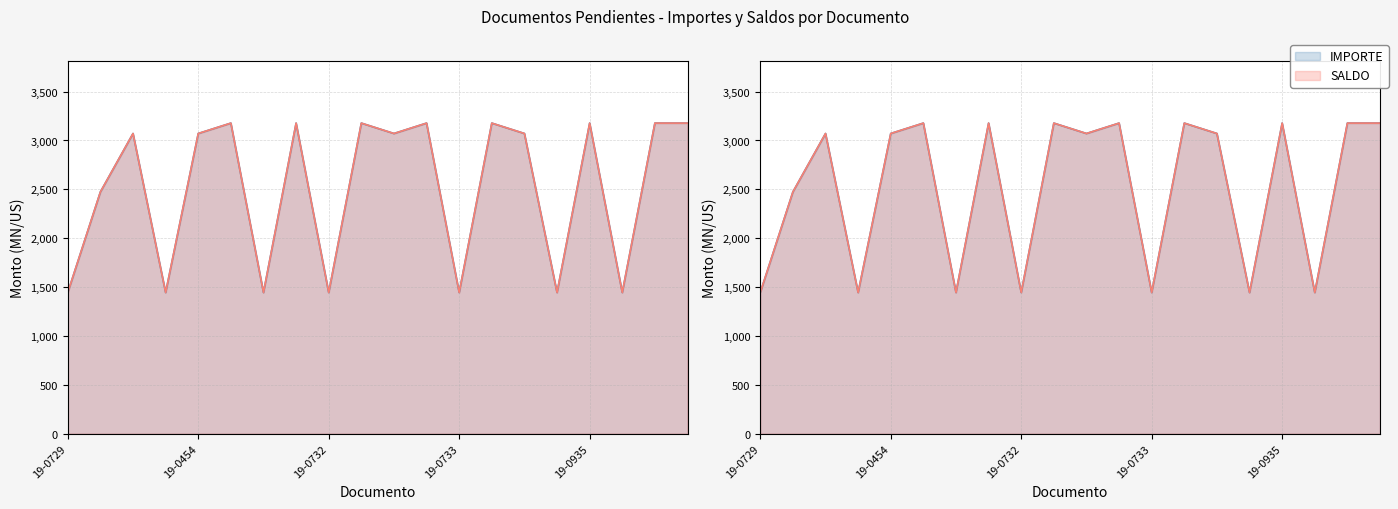

True or false: SALDO and IMPORTE cross at least once.

False